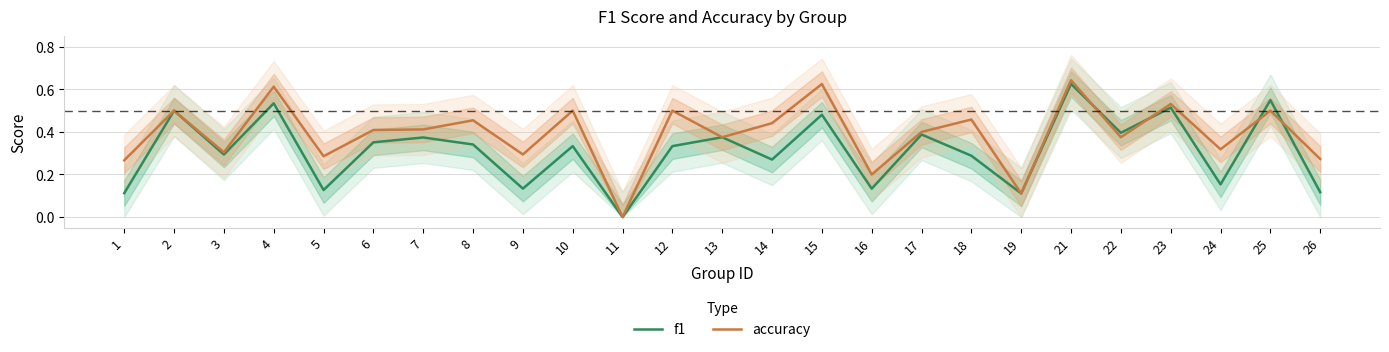

List the series in order of their peak value, highest first.

accuracy, f1